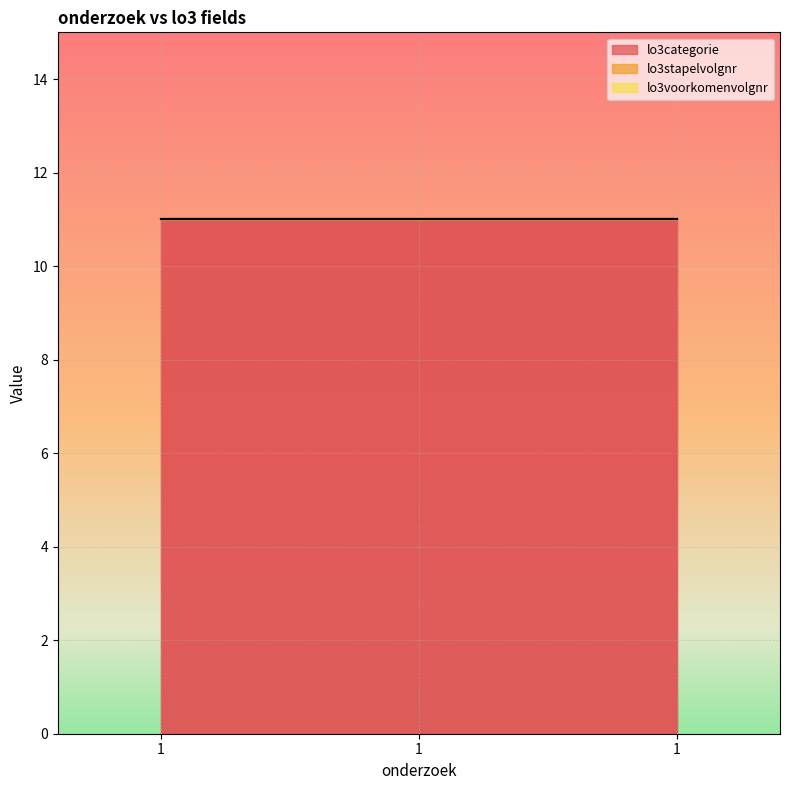

Which series has the largest total across all categories?

lo3categorie